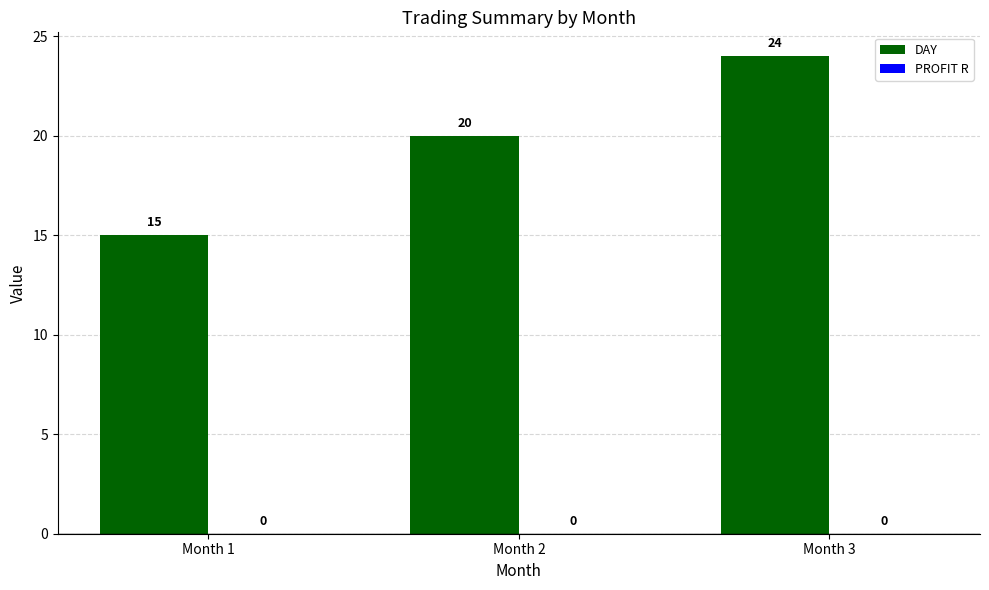

Which label corresponds to the smallest value in the chart?

Month 1